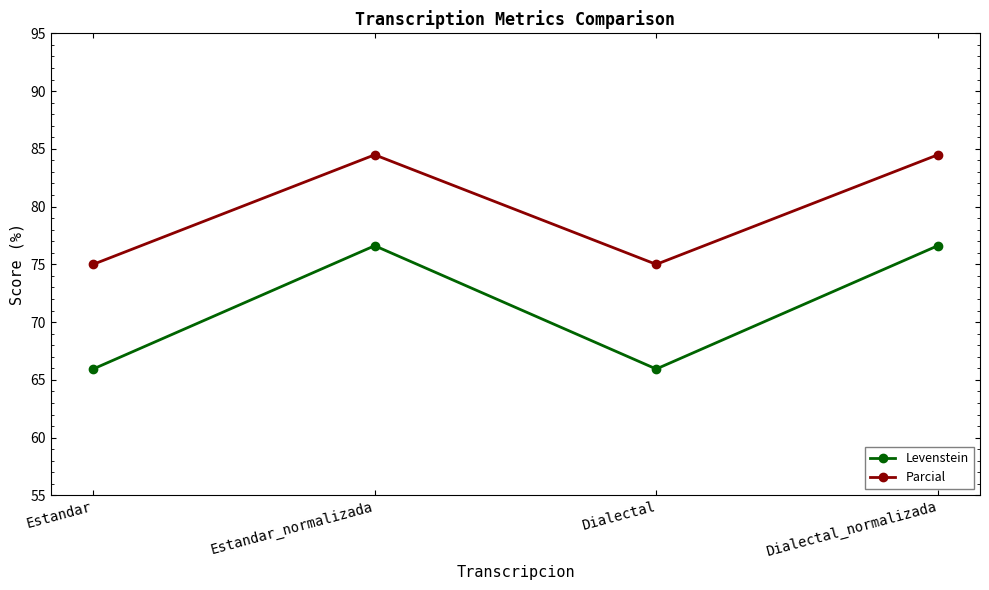

How many lines are shown in the chart?

2